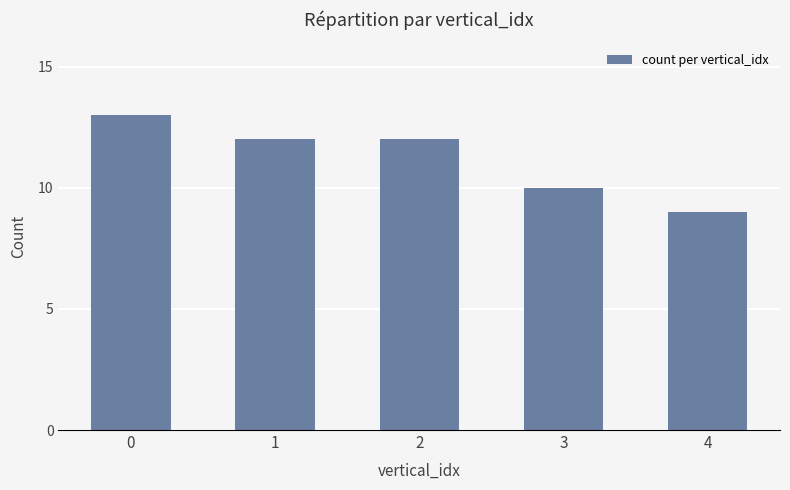

The value at 4 is 5. True or false?

False